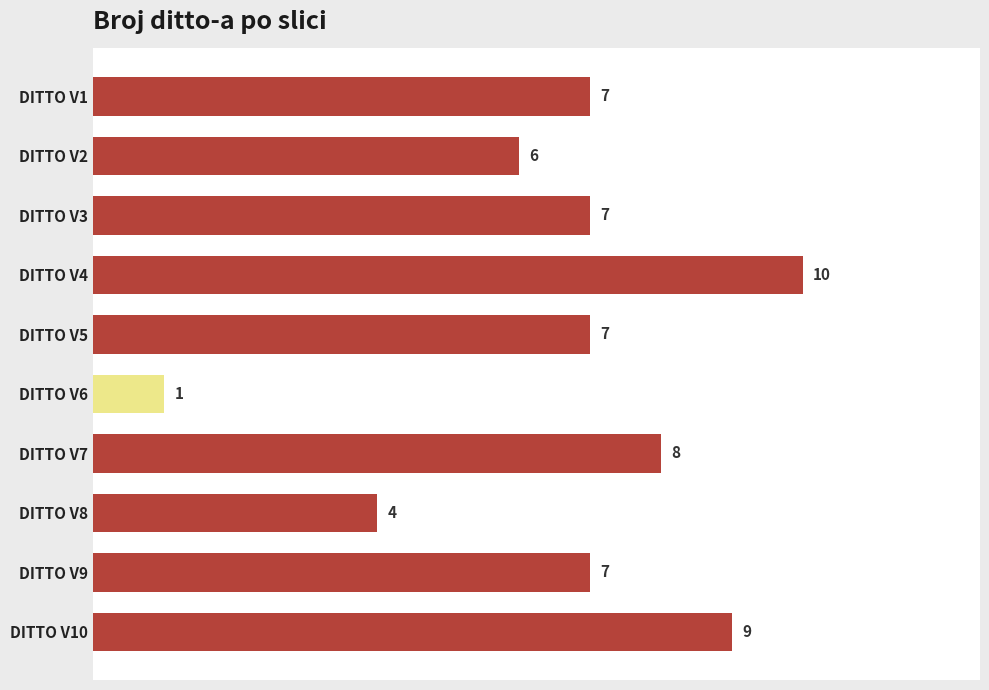

What is the value of the 10th bar from the top?

9